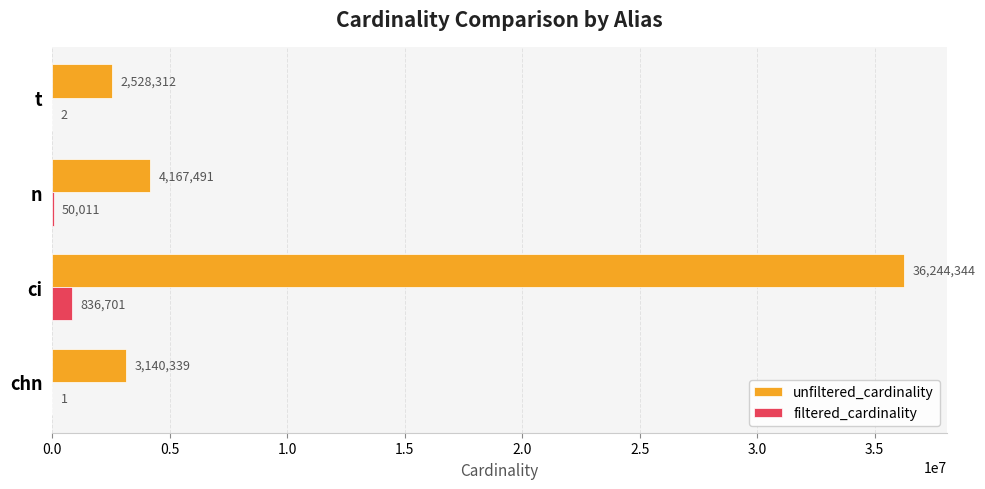

Is the value of filtered_cardinality at t greater than the value of unfiltered_cardinality at t?

No